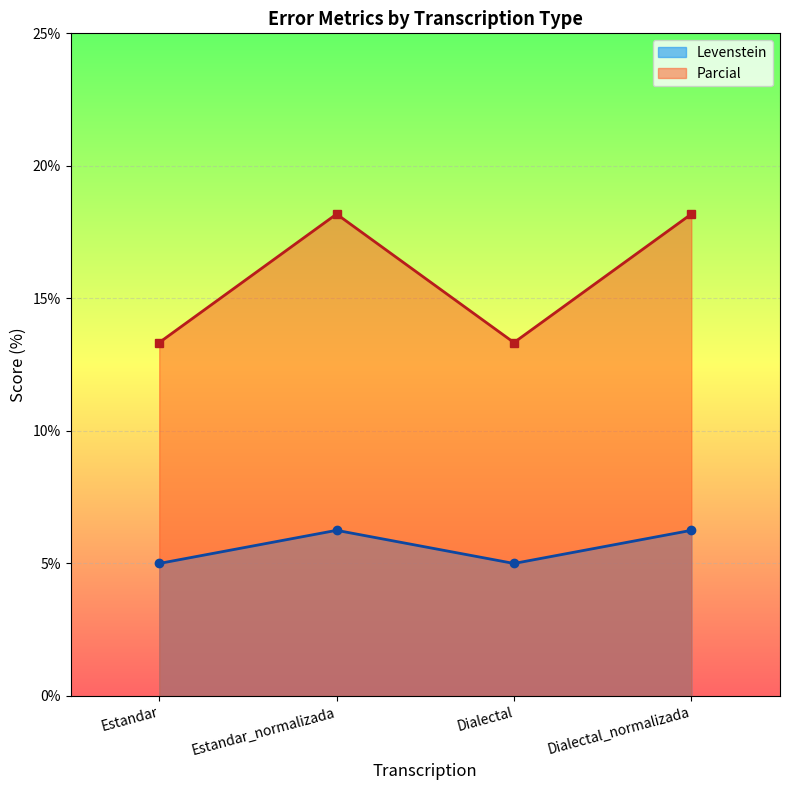

Reading right to left, transcribe all the data shown in this chart.

Levenstein: Dialectal_normalizada=6.2	Dialectal=5.0	Estandar_normalizada=6.2	Estandar=5.0
Parcial: Dialectal_normalizada=18.2	Dialectal=13.3	Estandar_normalizada=18.2	Estandar=13.3